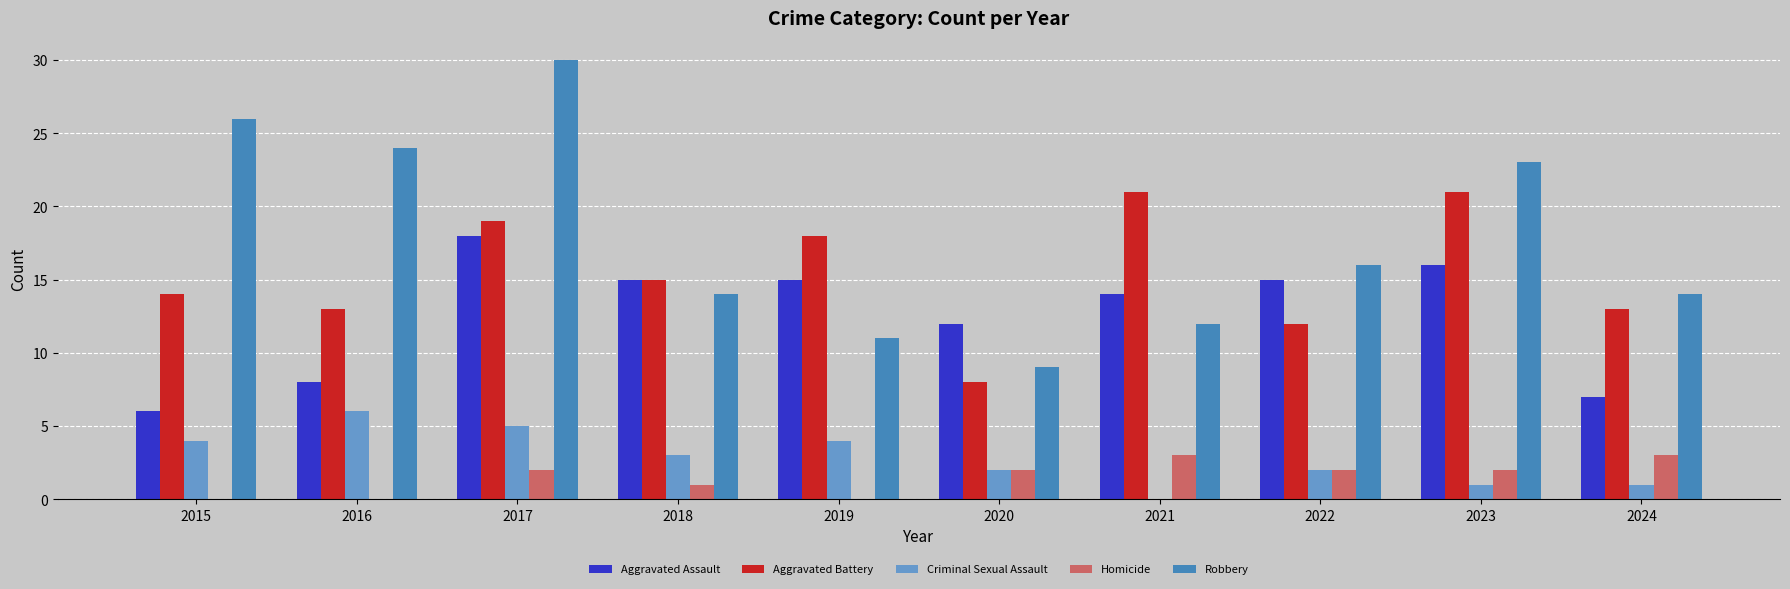

How many positive values does the Criminal Sexual Assault series have?

9